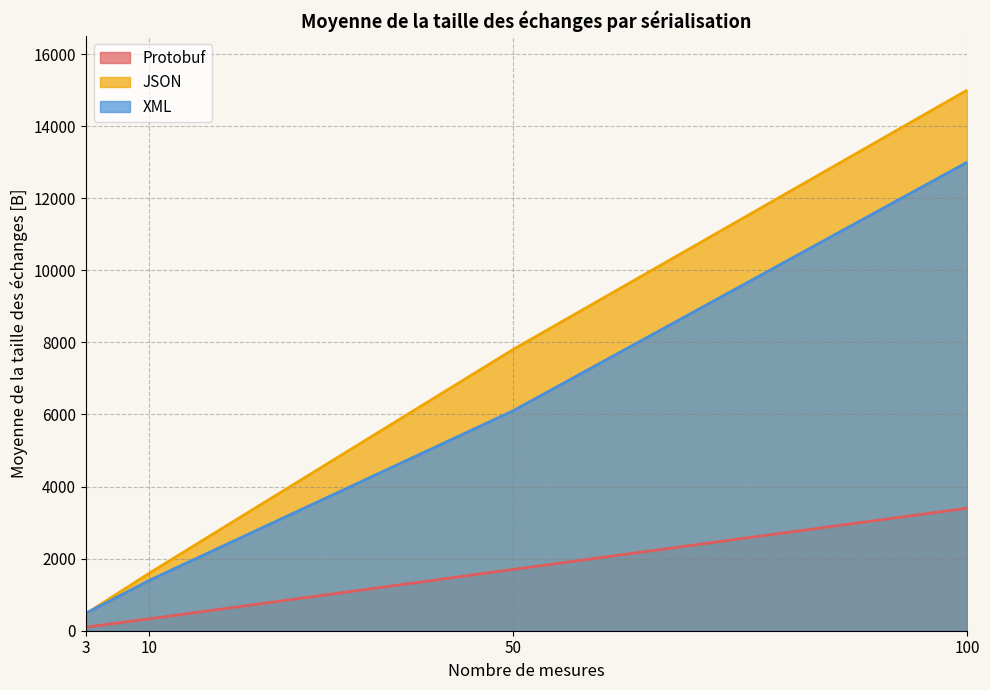

Reading right to left, what are all the values shown in this chart?

Protobuf: 100=3400	50=1700	10=330	3=100
JSON: 100=15000	50=7800	10=1600	3=470
XML: 100=13000	50=6100	10=1400	3=485